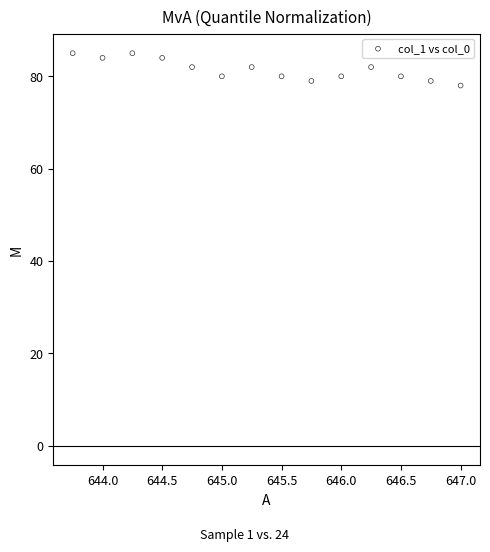

What is the range of Y values (max minus min)?

7